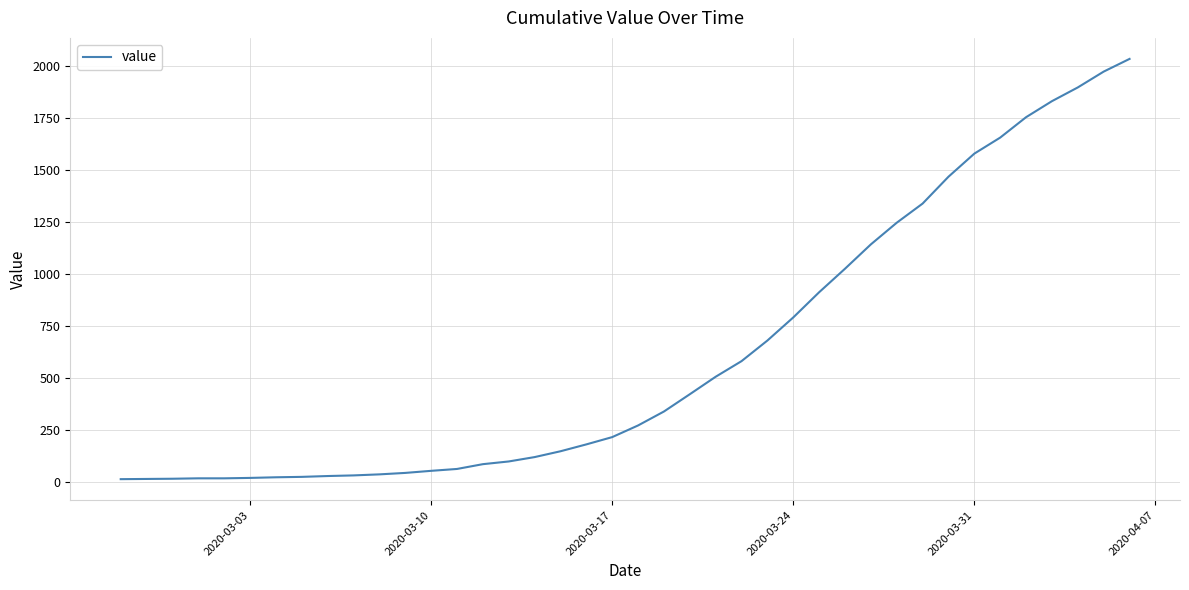

What is the greatest value displayed?

2032